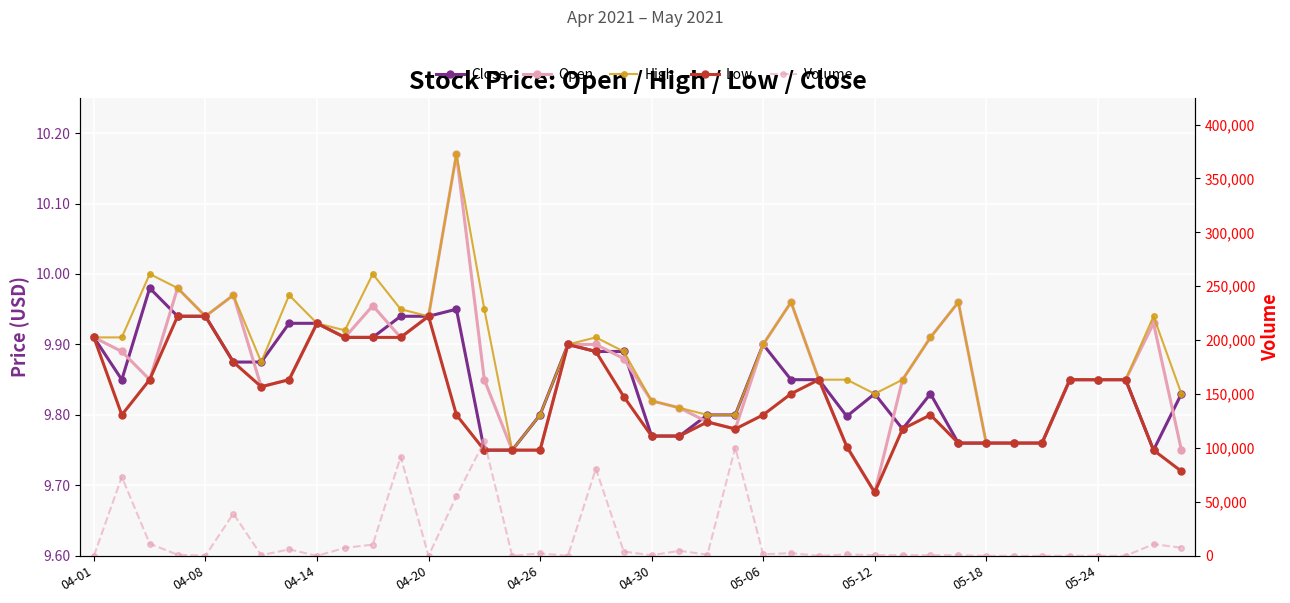

List the labels in order of Low value, smallest first.

28, 39, 14, 15, 16, 38, 27, 31, 32, 33, 34, 20, 21, 23, 29, 22, 04-08, 13, 24, 30, 19, 25, 05-06, 04-14, 05-12, 26, 35, 36, 37, 04-30, 18, 17, 04-01, 05-24, 10, 11, 05-18, 04-20, 04-26, 12